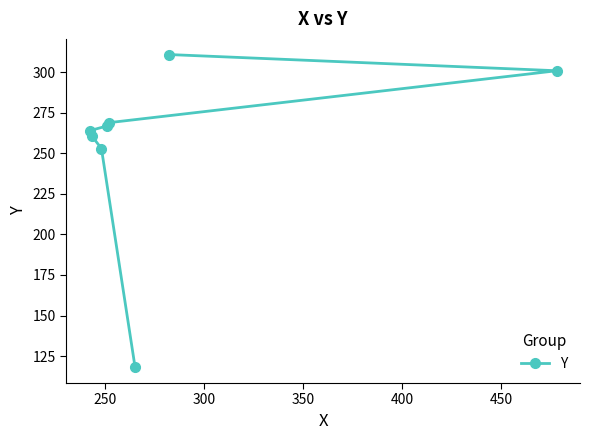

How many lines are shown in the chart?

1